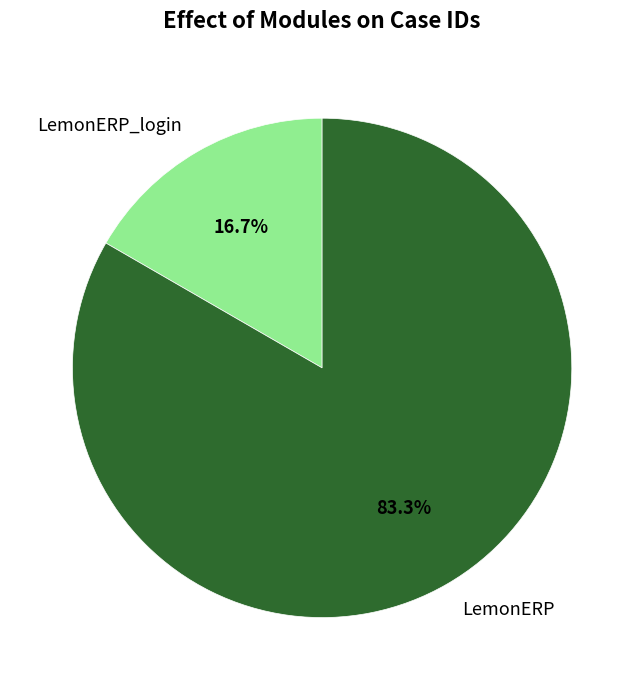

Rank the categories by value from lowest to highest.

LemonERP_login, LemonERP